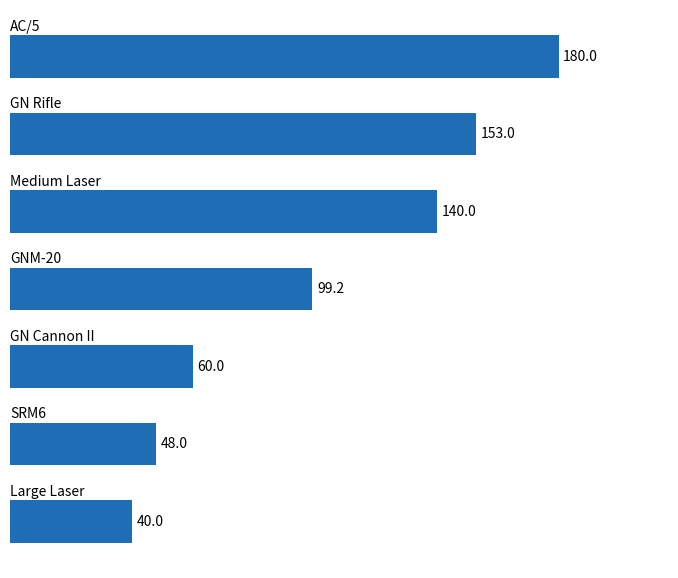

Reading bottom to top, what are all the values shown in this chart?

40.0	48.0	60.0	99.2	140.0	153.0	180.0